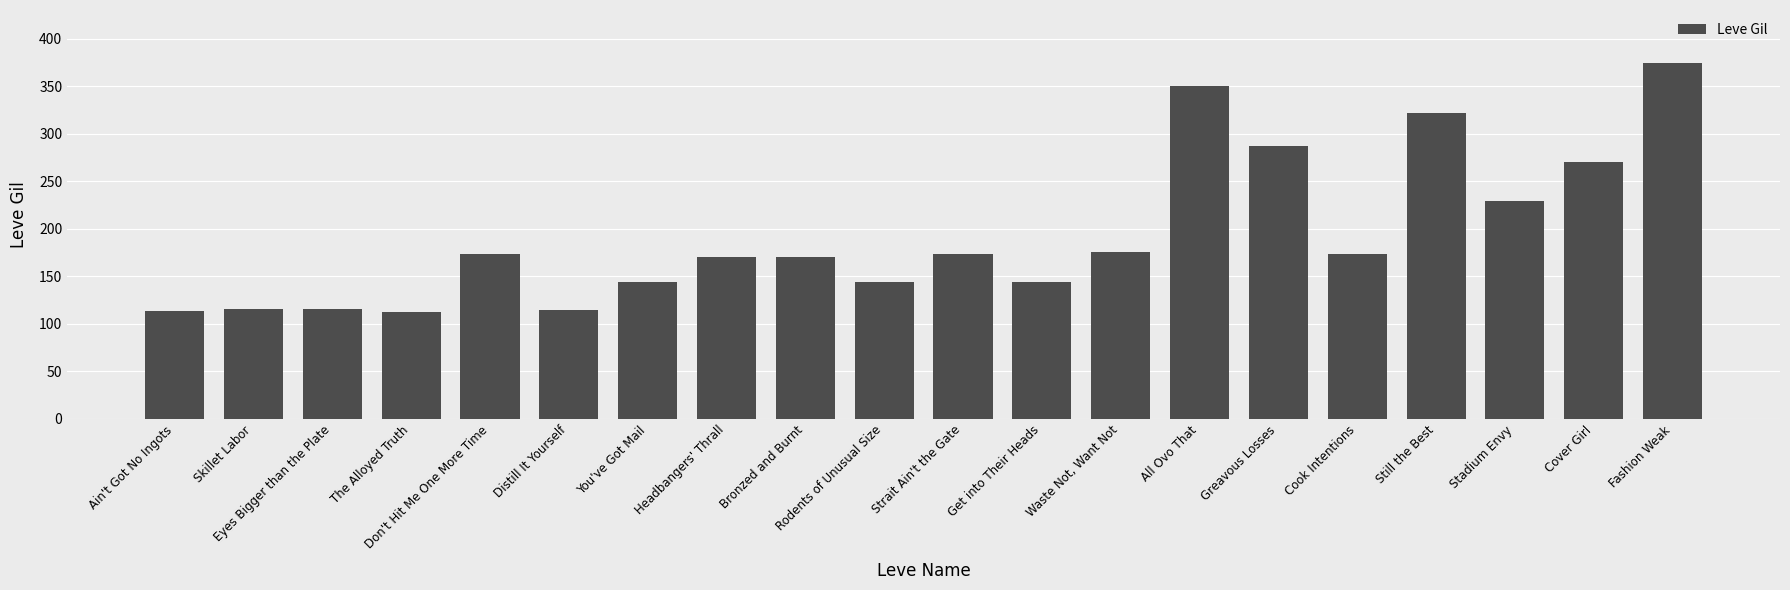

What is the ratio of the value at Bronzed and Burnt to the value at Cover Girl?

0.6